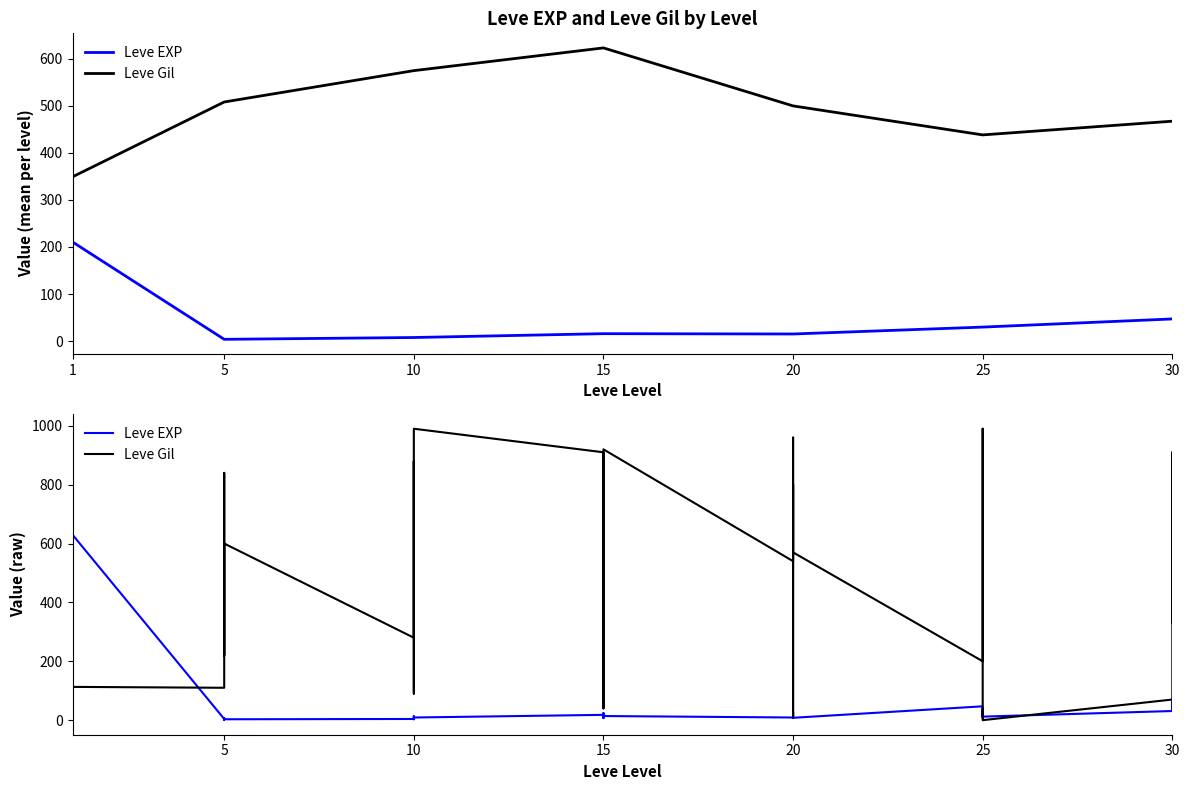

Does the chart have visible grid lines?

No